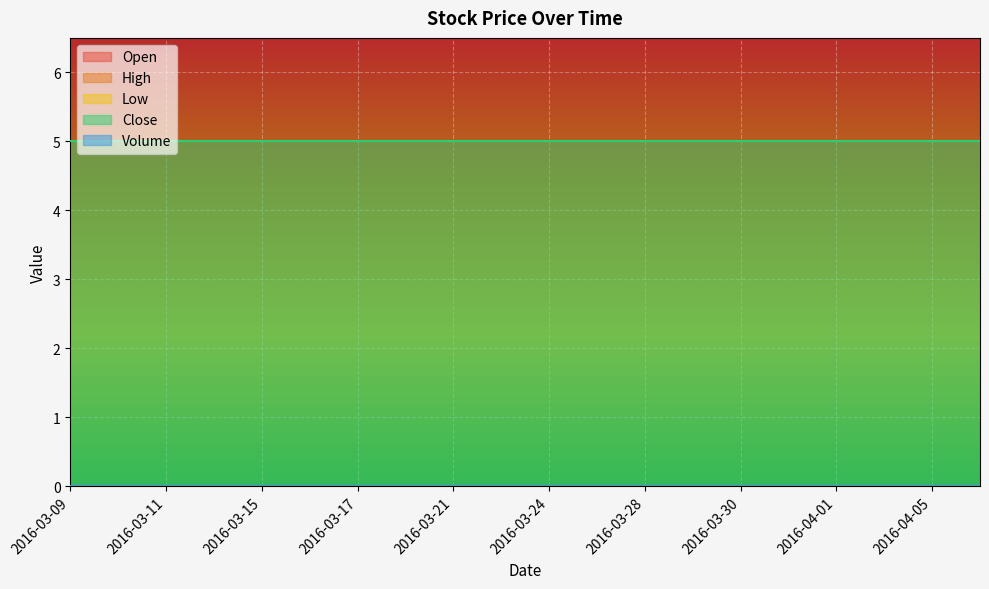

Which series has the largest range (max minus min)?

Open